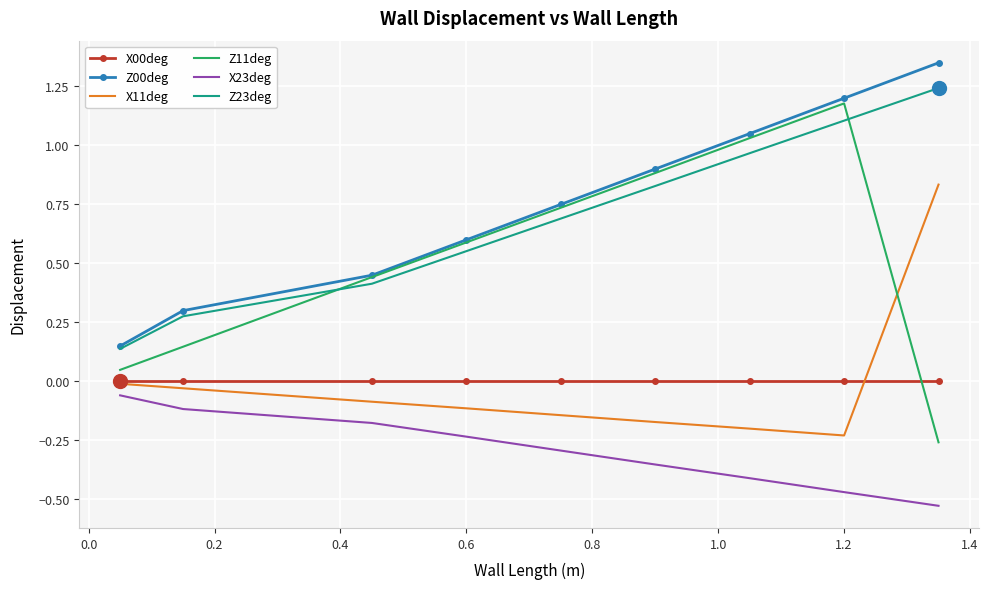

True or false: Z23deg and Z11deg cross at least once.

True